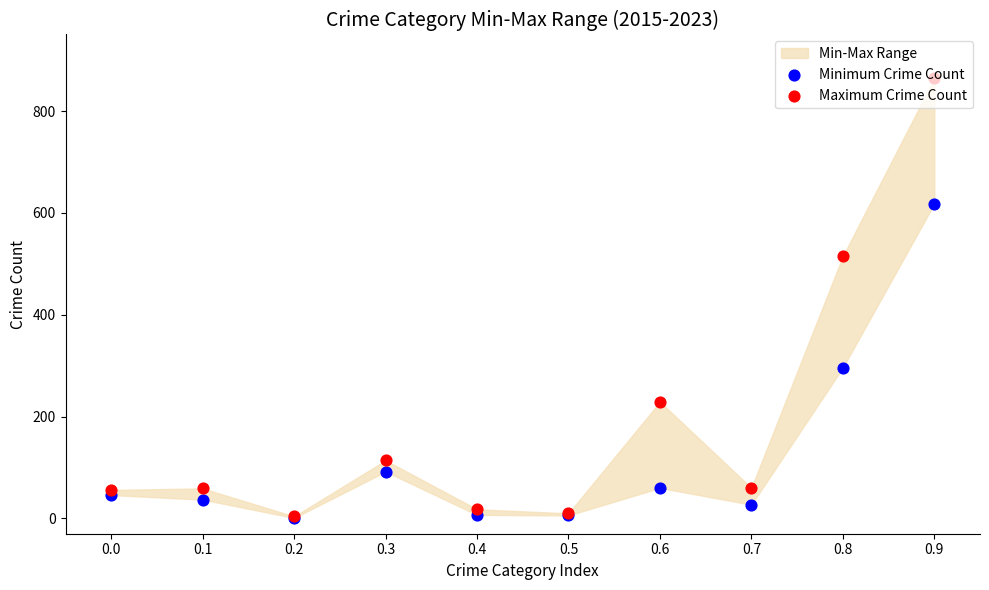

What is the total value across all series at 0.4?

25